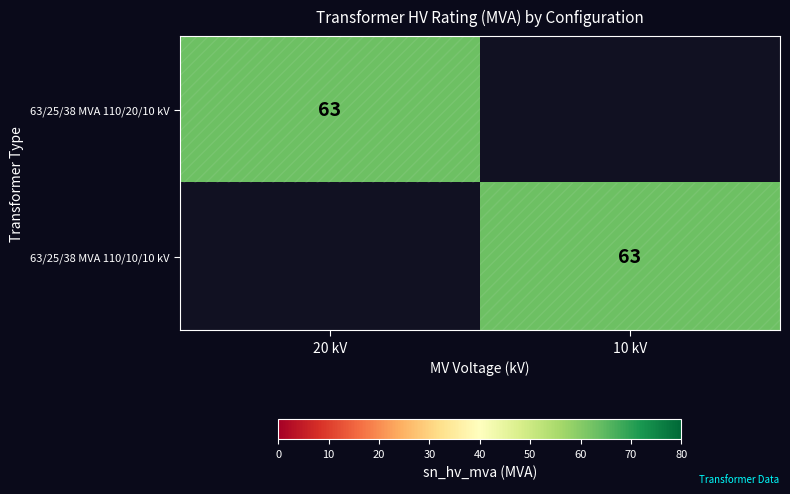

True or false: 63/25/38 MVA 110/10/10 kV has a value of 90 at 10 kV.

False